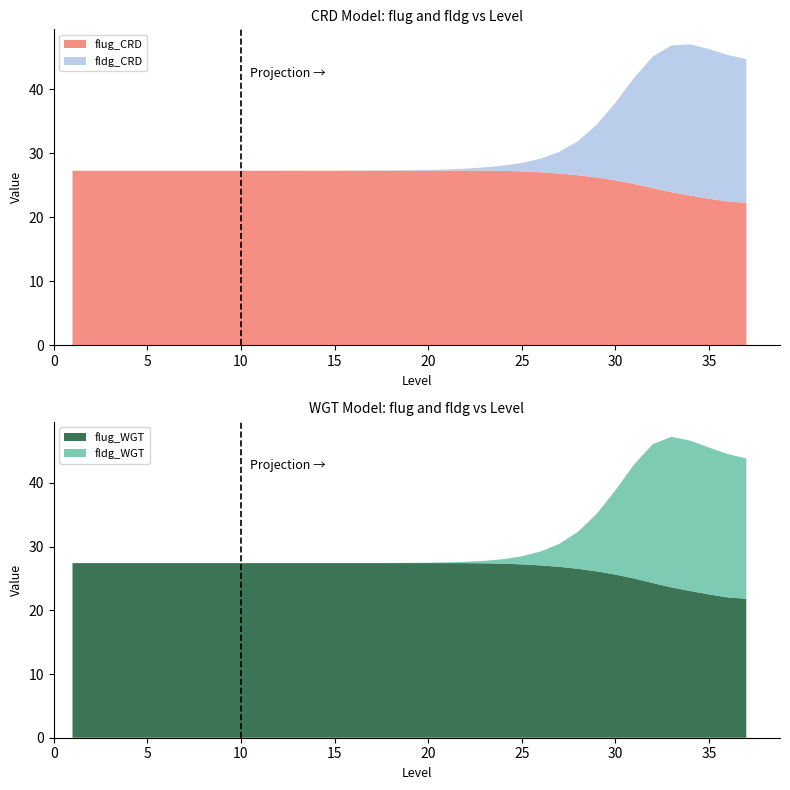

True or false: flug_CRD has a value of 7.2 at 5.

False